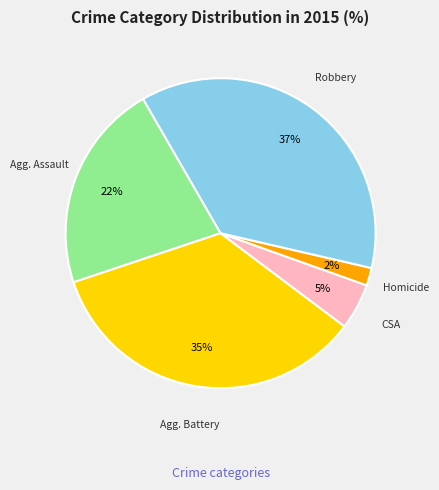

To the nearest percent, what is the average slice percentage?

20%